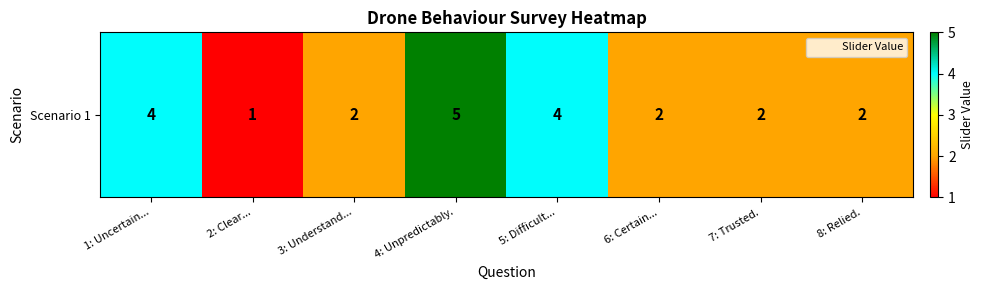

The chart shows a value of 3 at 6: Certain.... True or false?

False